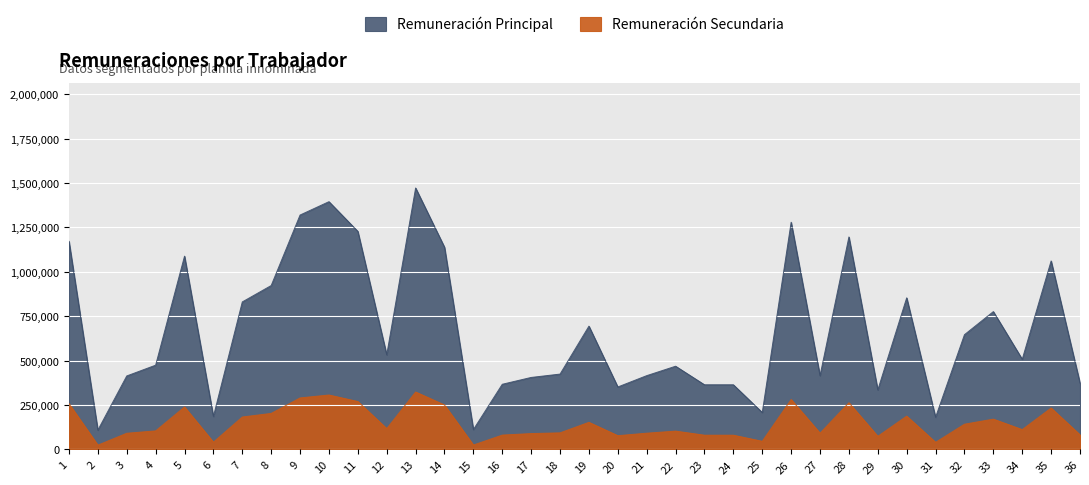

At which category does the chart reach its minimum across all series?

2